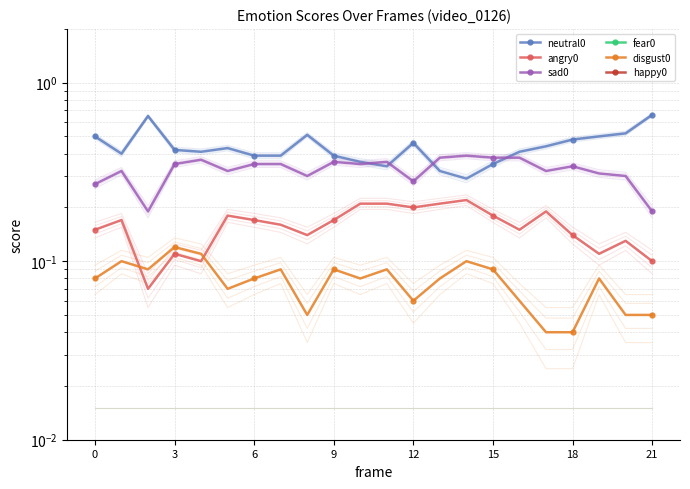

Does the chart have visible grid lines?

Yes